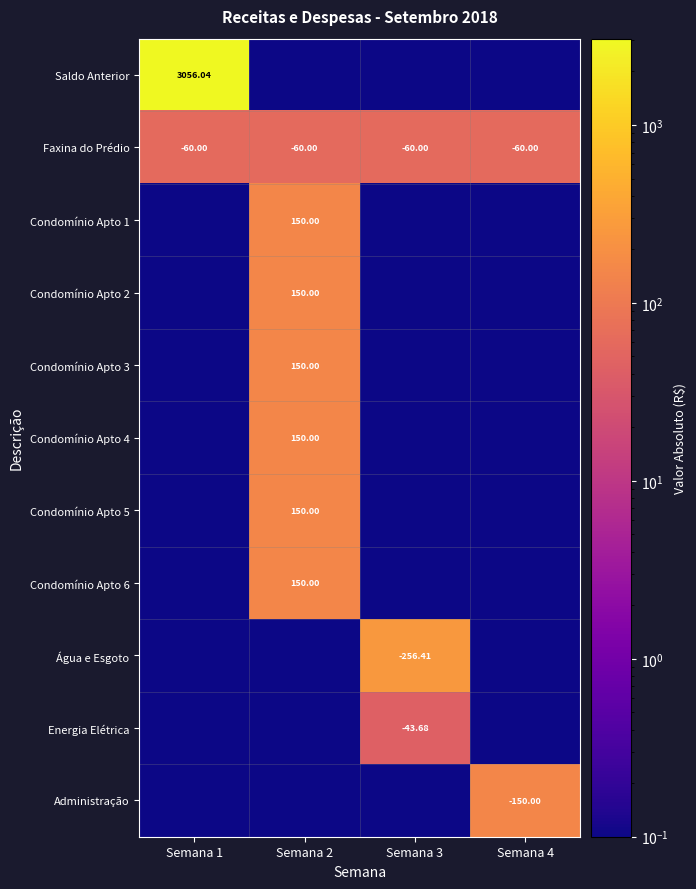

What is the total value across all series at Semana 4?

210.1